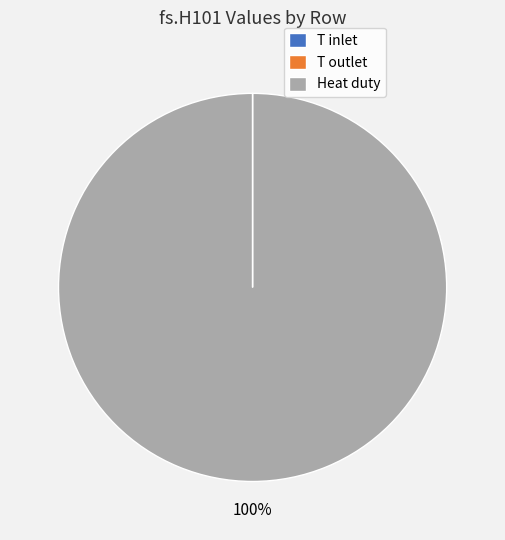

To the nearest percent, what is the difference between the largest and smallest slice percentages?

100%